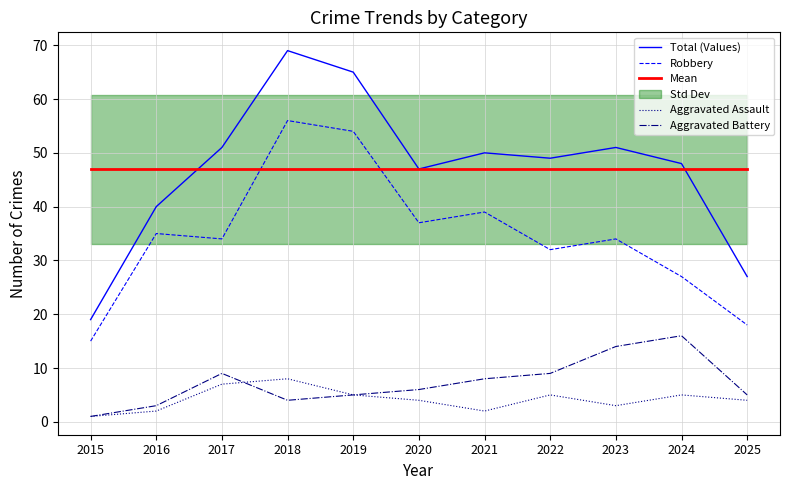

Which series changed the most between 2023 and 2025?

Total (Values)